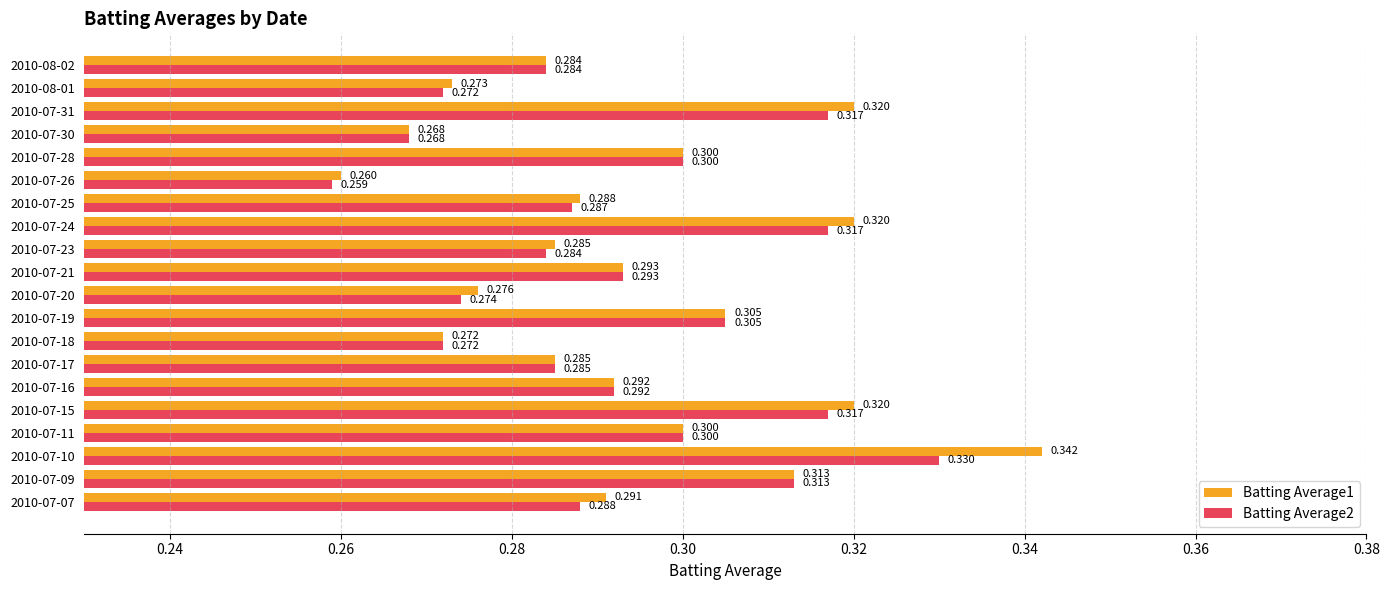

At which category is the sum across all series the highest?

2010-07-10